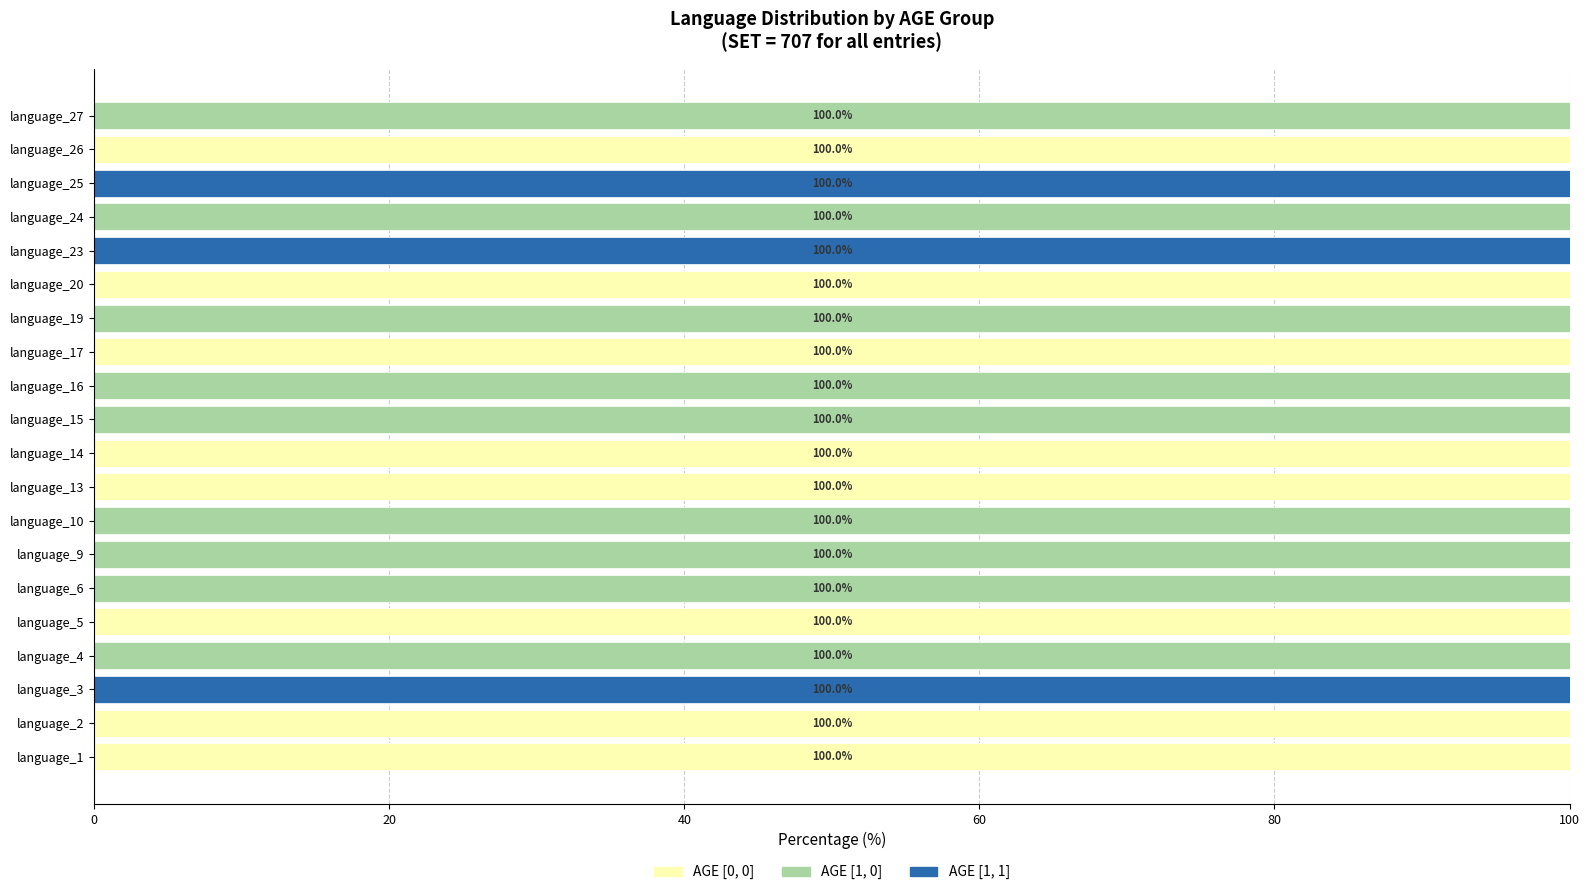

Is it true that AGE [0, 0] equals 100 at language_14?

True